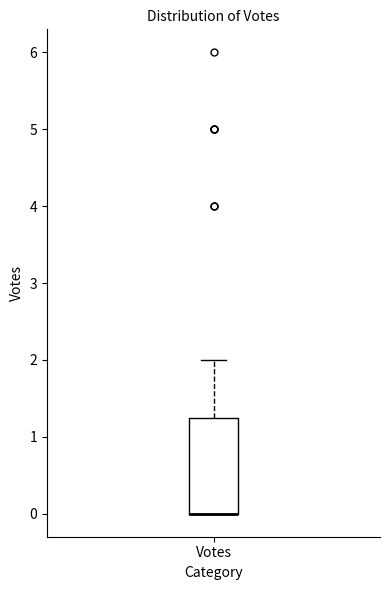

Read this box plot against the y-axis: the position of the median line, the range covered by the box, and the ends of both whiskers. The values are not printed on the chart, so give them approximately, as read against the axis.

median 0.0 (drawn on the box's lower edge), box 0.0 to 1.3, whiskers 0.0 to 2.0